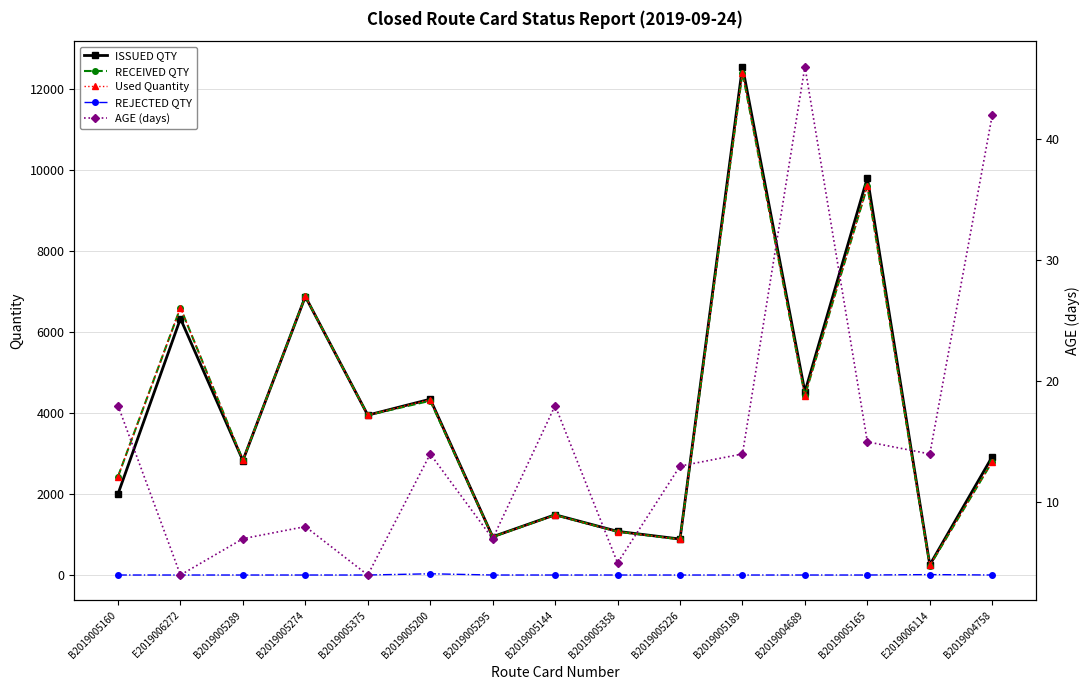

At which label does RECEIVED QTY reach its peak?

B2019005189